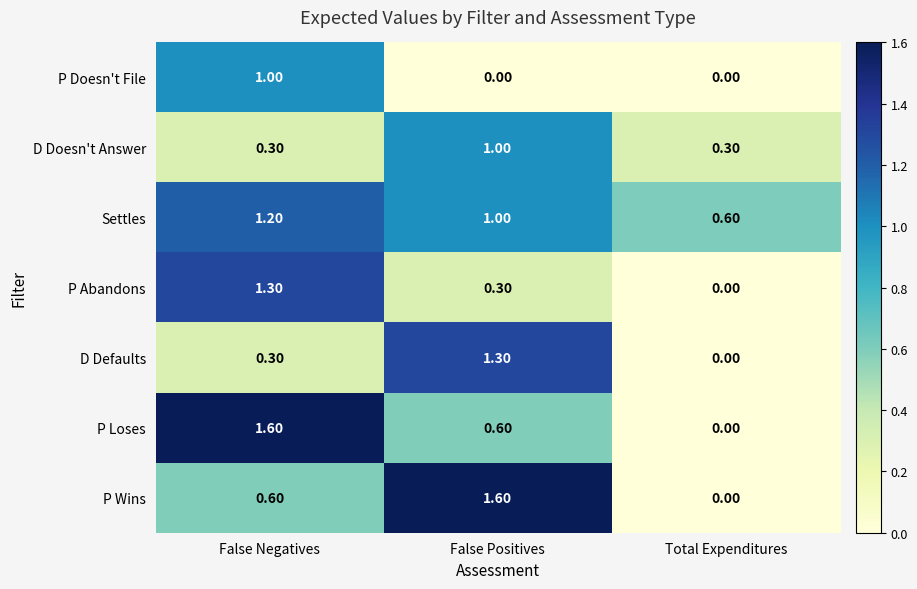

What is the difference between the second highest and minimum values in the Settles series?

0.4